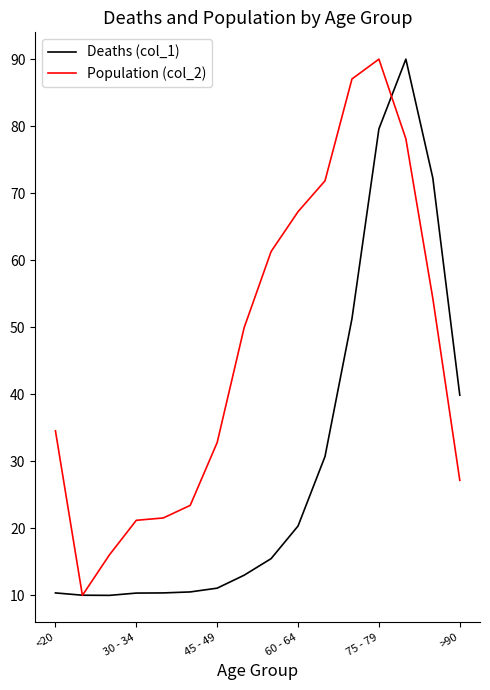

What is the greatest value displayed?

90.0